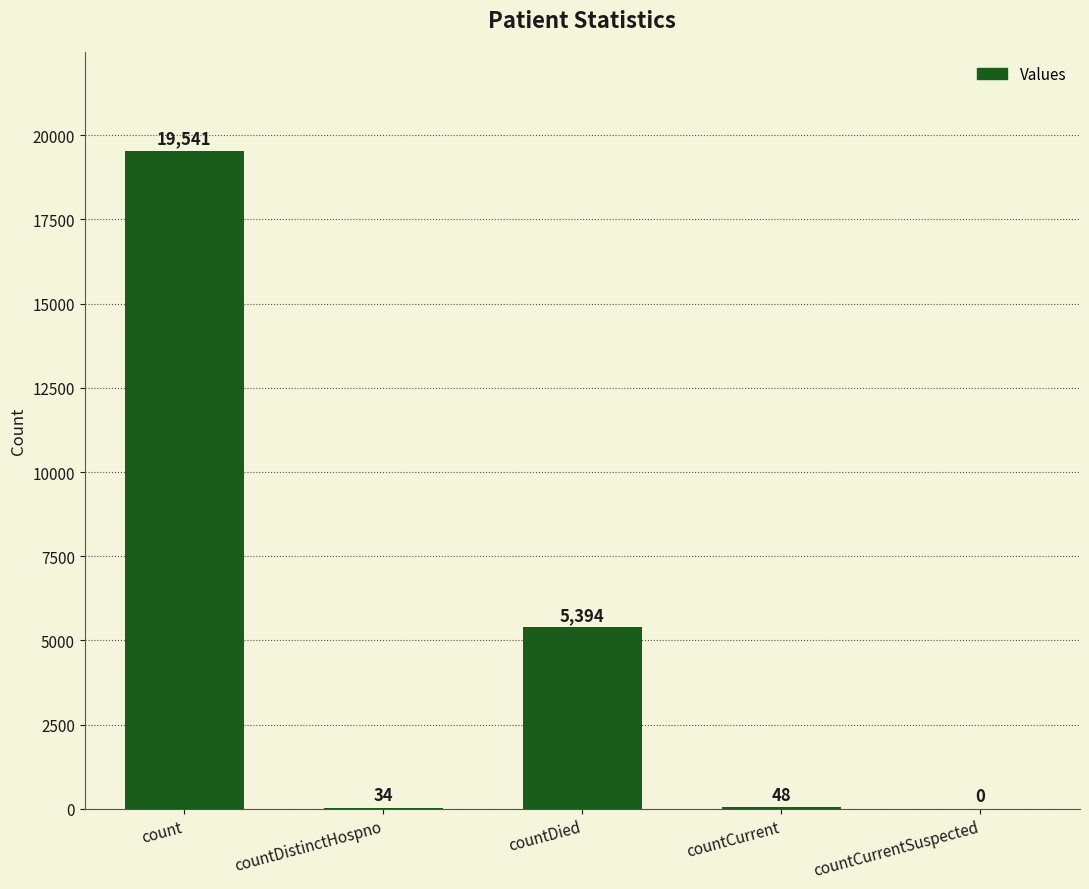

What is the maximum value shown in the chart?

19541